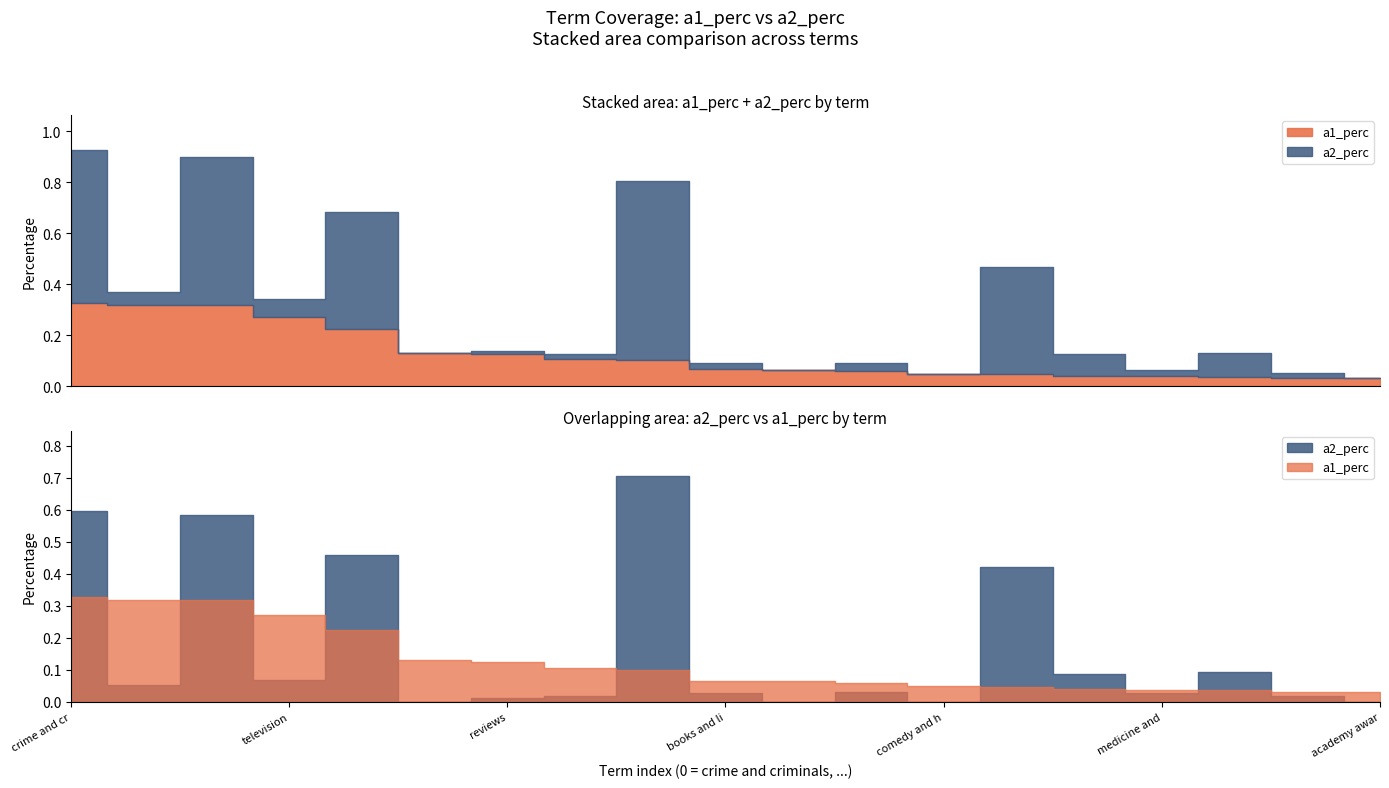

How many distinct data groups are displayed?

2